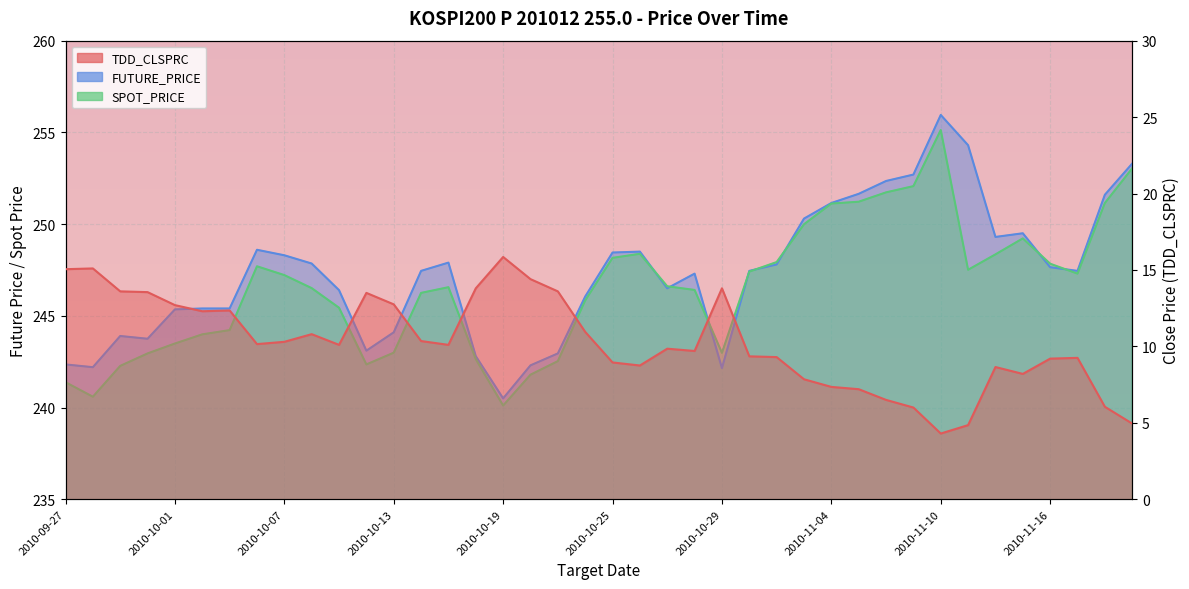

List the series in order of their peak value, highest first.

FUTURE_PRICE, SPOT_PRICE, TDD_CLSPRC